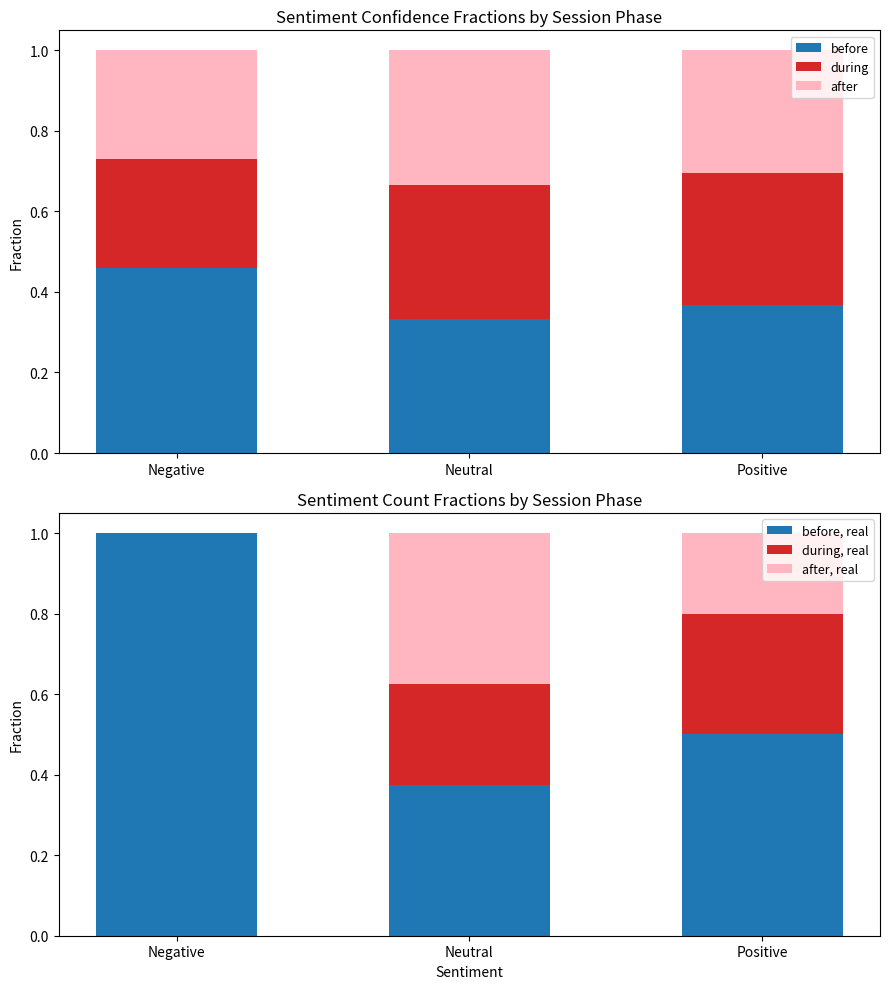

Rank the series by their maximum value, from highest to lowest.

before, real, before, after, real, during, after, during, real